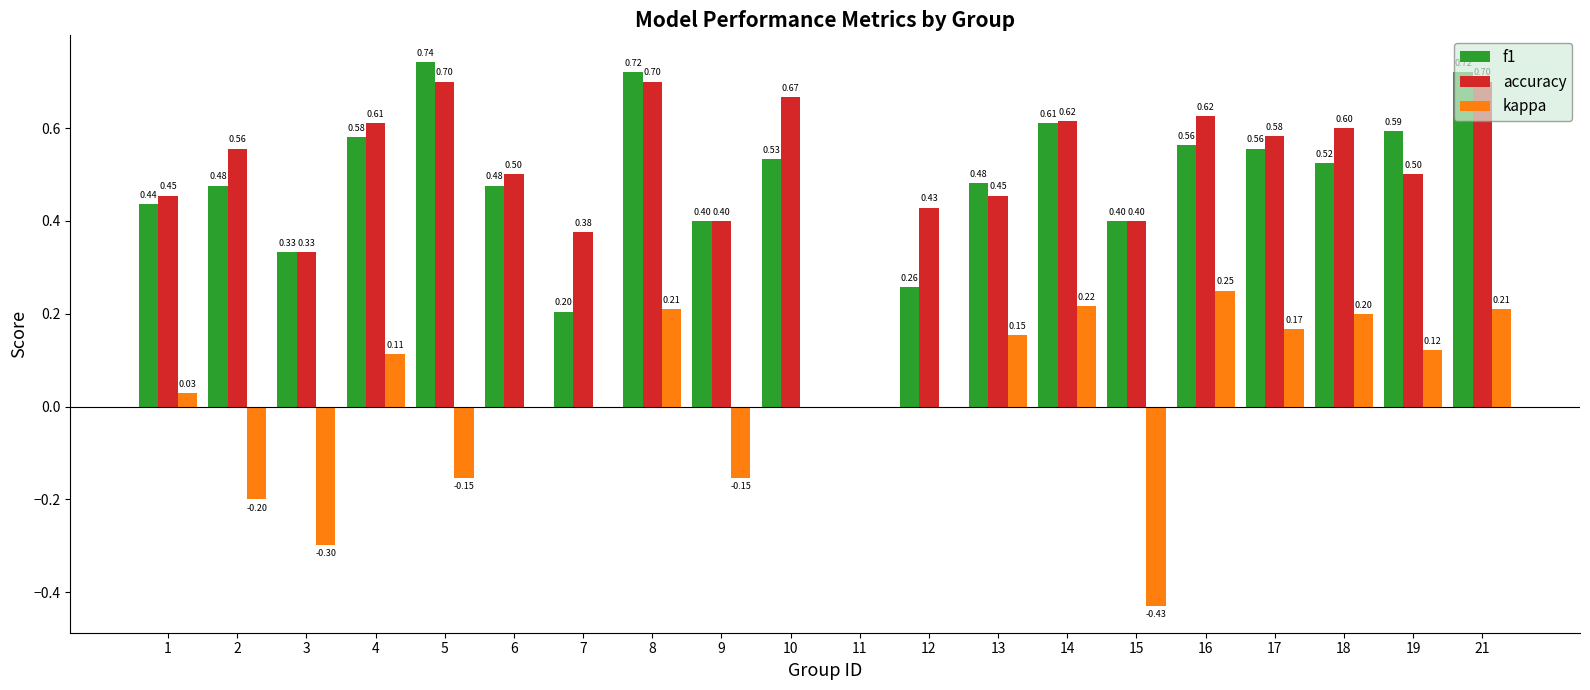

Is the value of f1 at 9 greater than the value of kappa at 4?

Yes